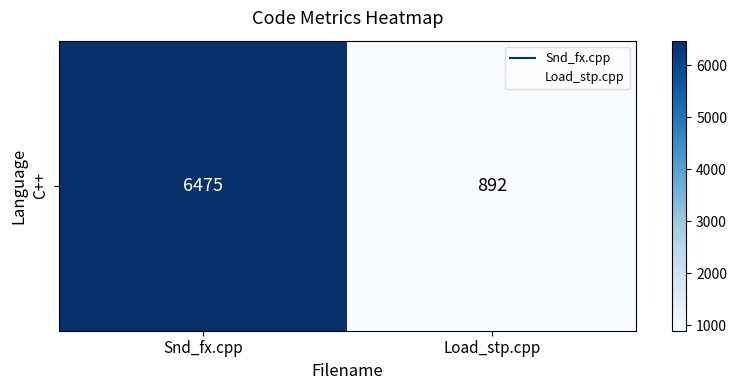

What is the minimum value shown in the chart?

892